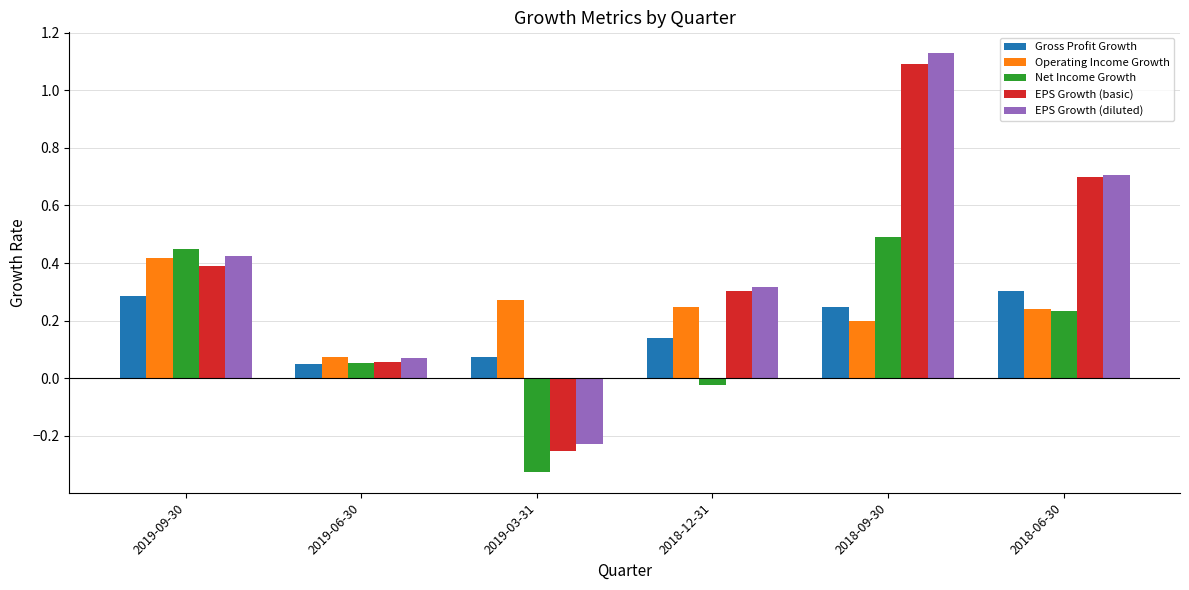

At which category does the chart reach its peak across all series?

2018-09-30